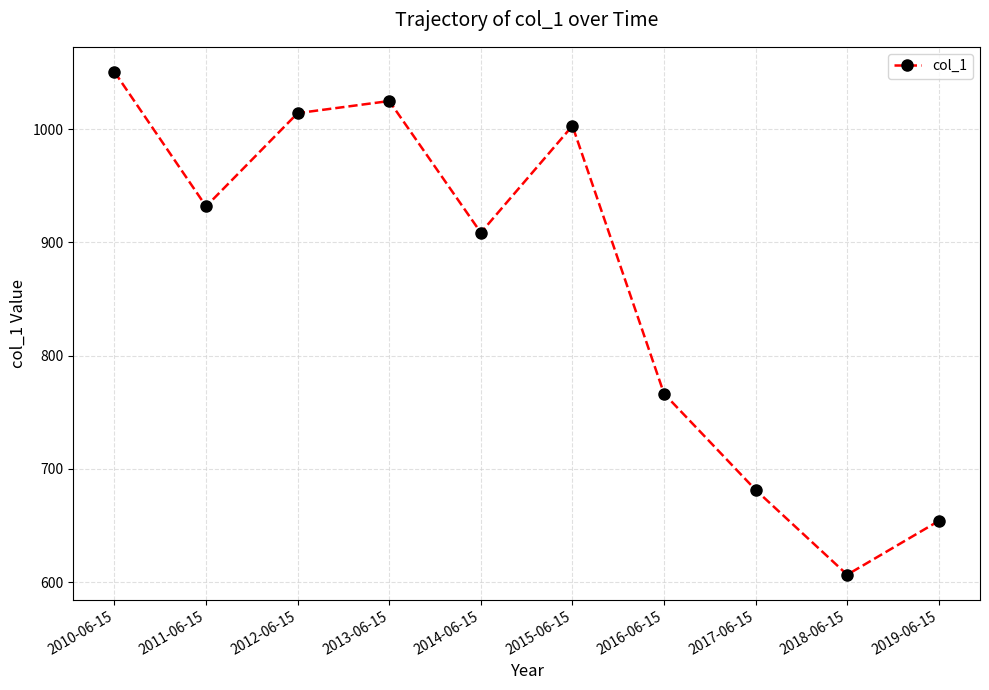

What is the difference between the values at 2013-06-15 and 2019-06-15?

370.9